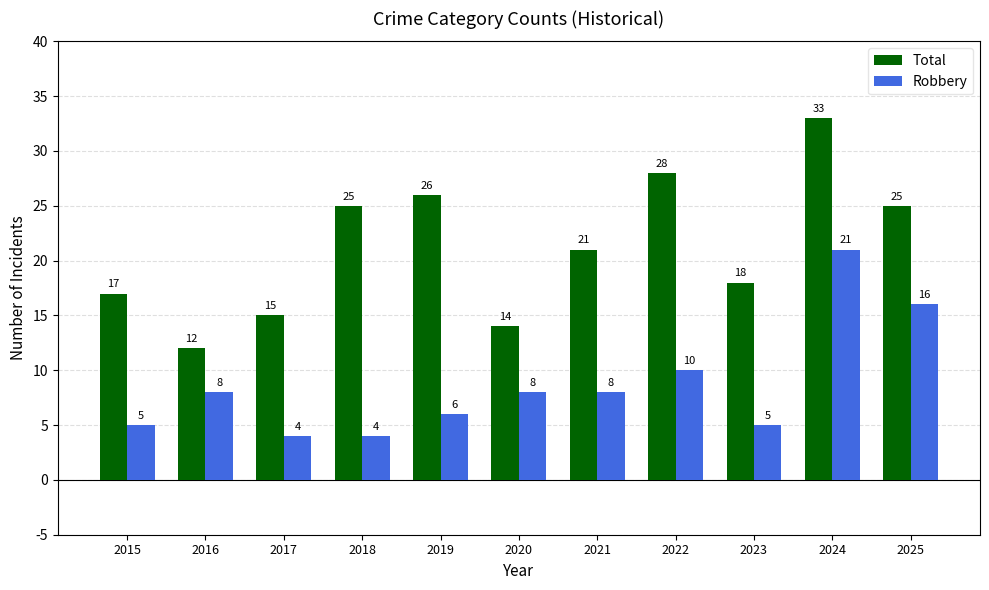

At how many categories does at least one series exceed 11?

11